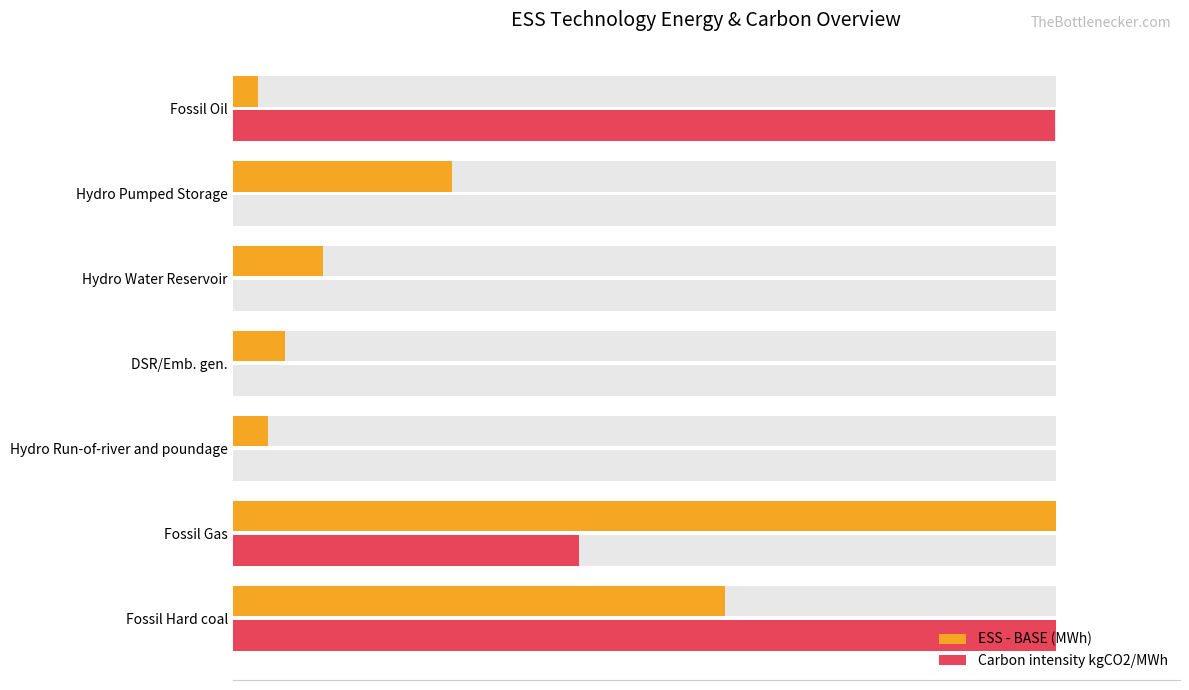

How many values in the ESS - BASE (MWh) series are below 10?

3